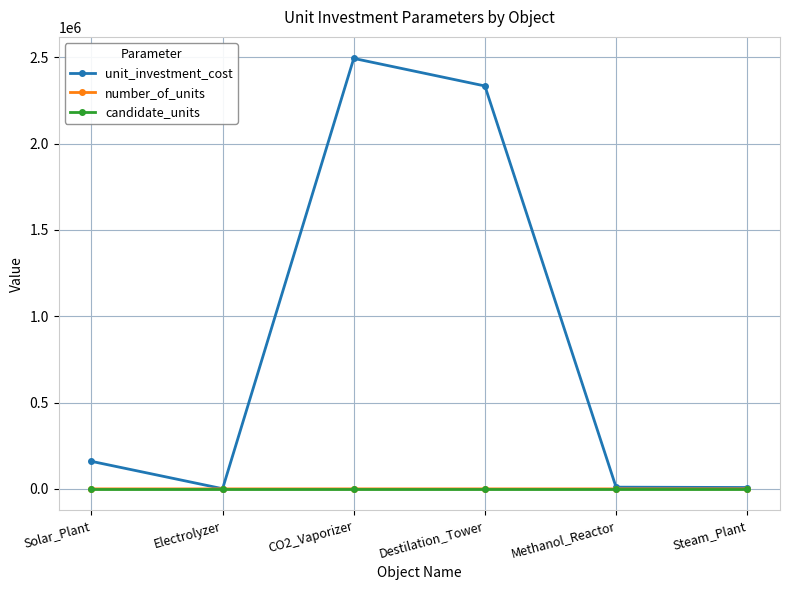

Which series has the largest total across all categories?

unit_investment_cost